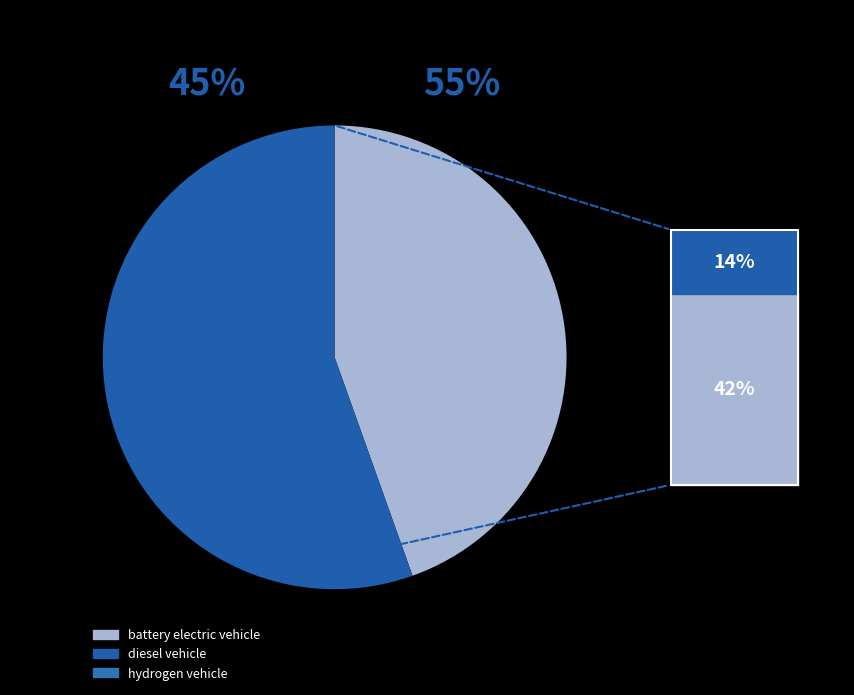

Rank the categories by value from lowest to highest.

diesel vehicle, hydrogen vehicle, battery electric vehicle